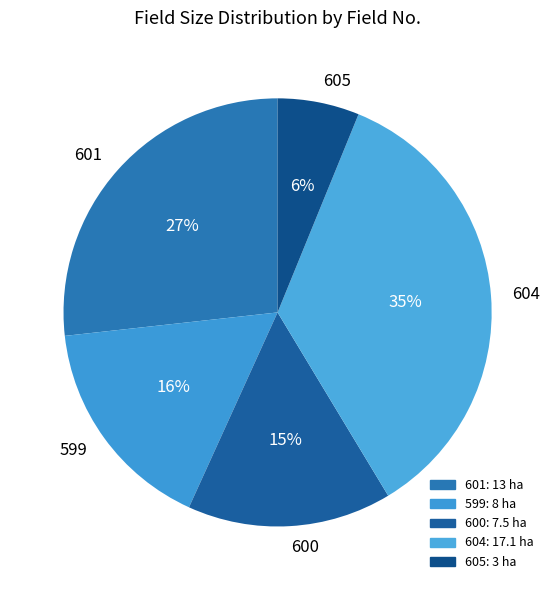

How many slices are in this pie chart?

5